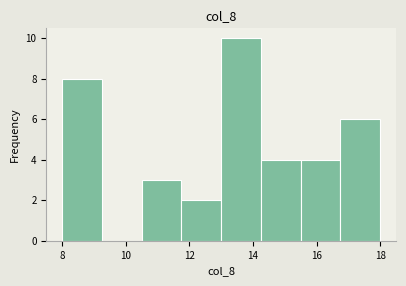

Reading left to right, transcribe this chart: for each bar, give the range it covers on the x-axis and its height. Neither the bar edges nor the heights are printed on the chart, so give them approximately, as read against the axes.

8.00 to 9.25: 8
9.25 to 10.50: 0
10.50 to 11.75: 3
11.75 to 13.00: 2
13.00 to 14.25: 10
14.25 to 15.50: 4
15.50 to 16.75: 4
16.75 to 18.00: 6